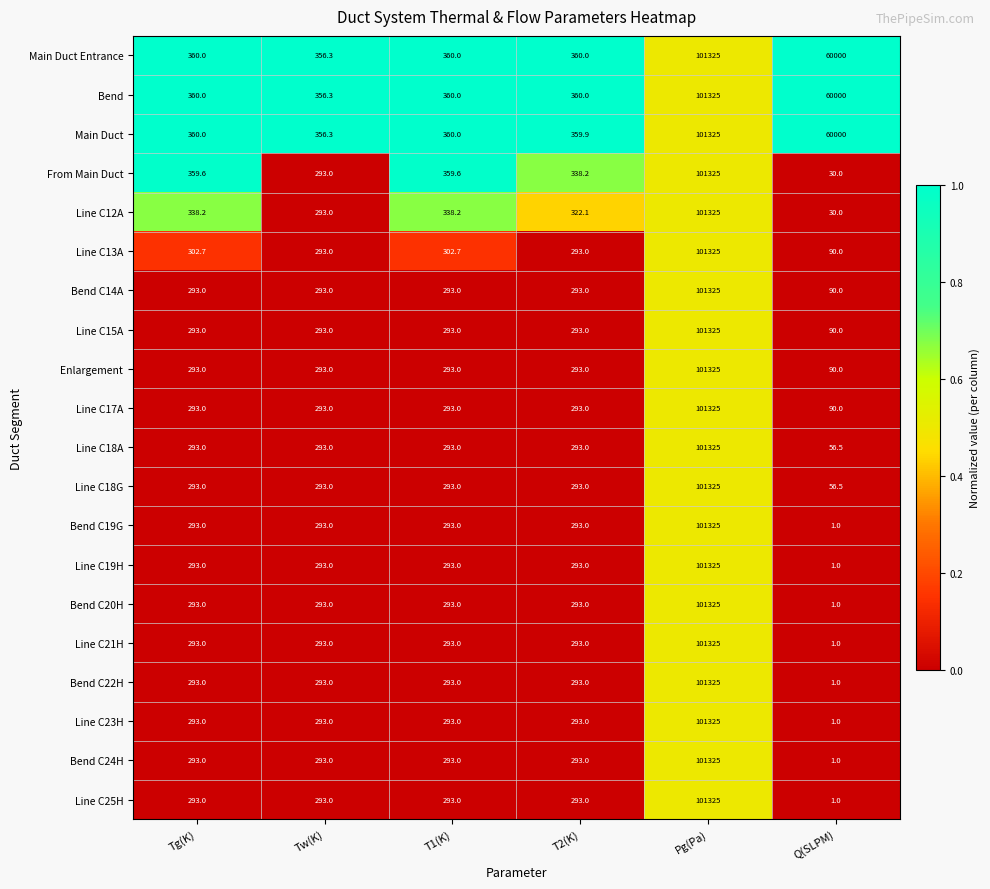

What is the difference between the highest and lowest values at Tw(K)?

63.3